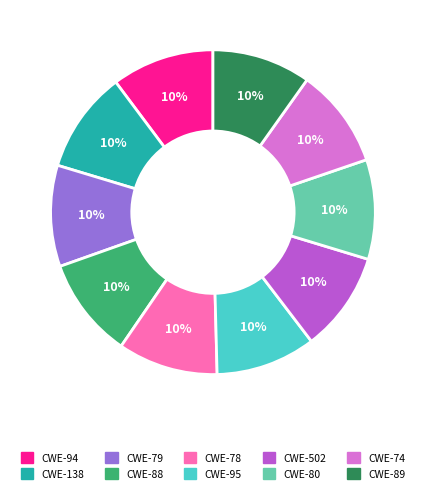

Is the sum of CWE-78 and CWE-89 greater than half?

No